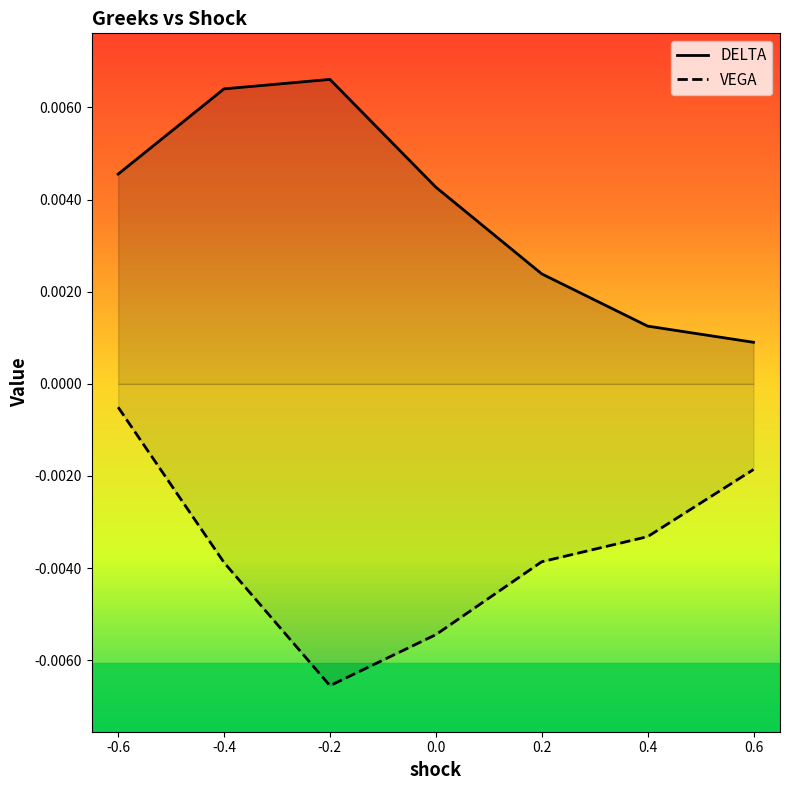

Is the value of DELTA at 0.4 greater than the value of VEGA at 0.2?

Yes